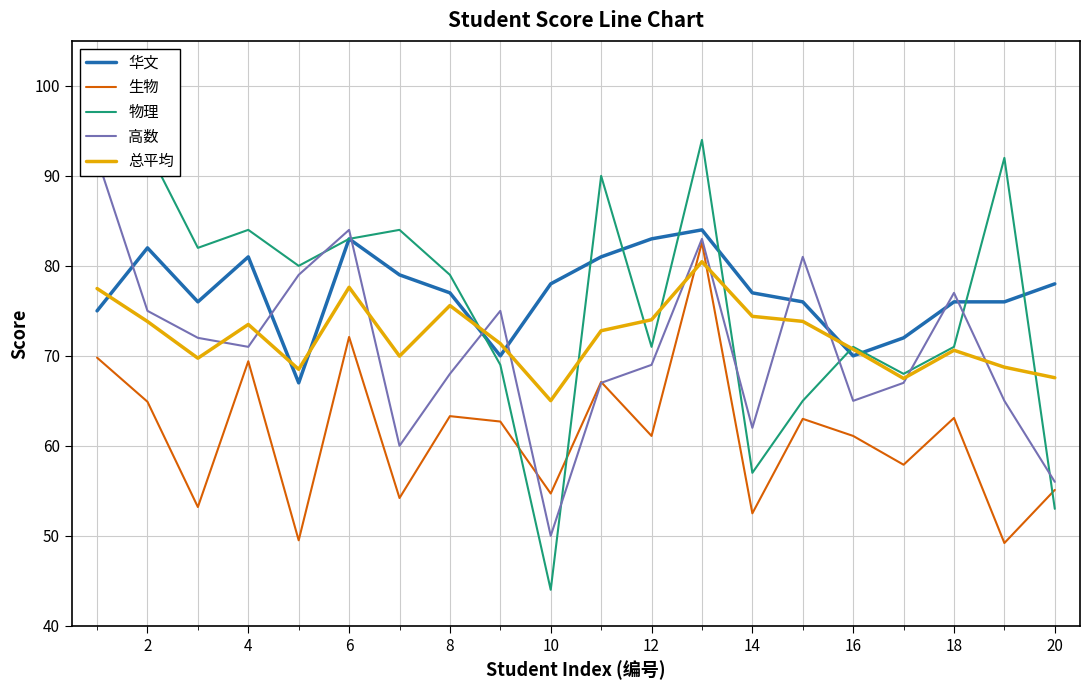

True or false: 高数 has more than 2 interior local peaks.

True